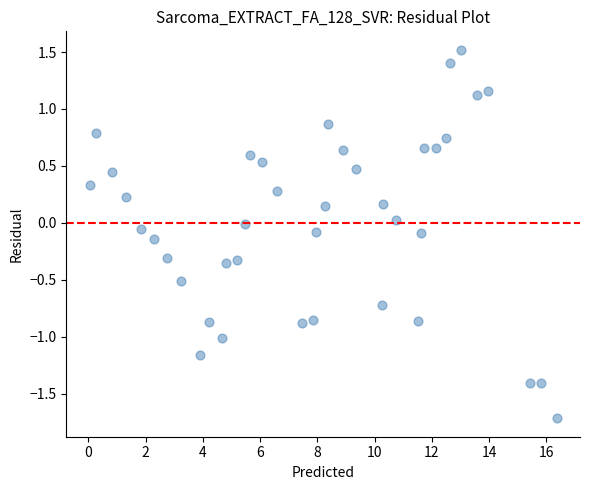

What is the range of X values (max minus min)?

16.3